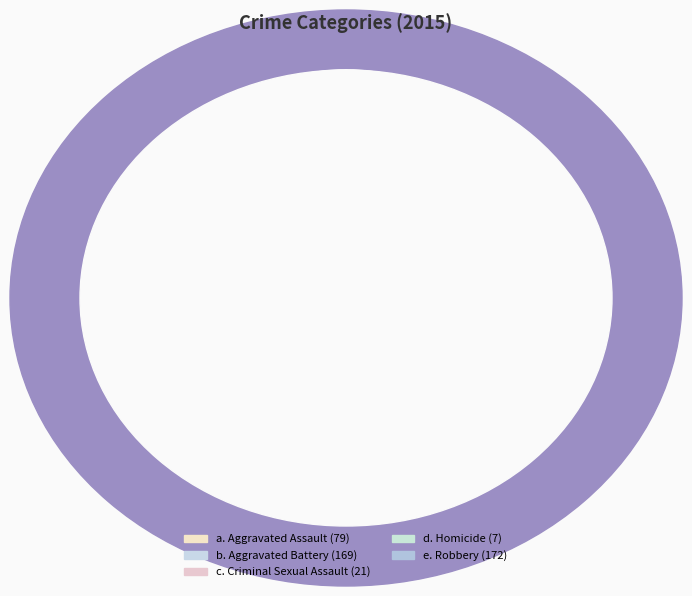

What percentage is NOT represented by Aggravated Battery?

62.3%